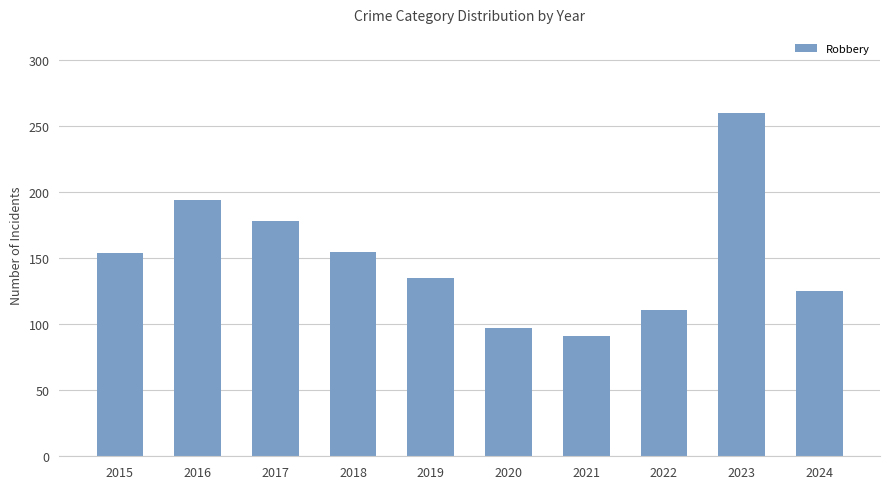

What is the value of the 6th bar from the left?

97